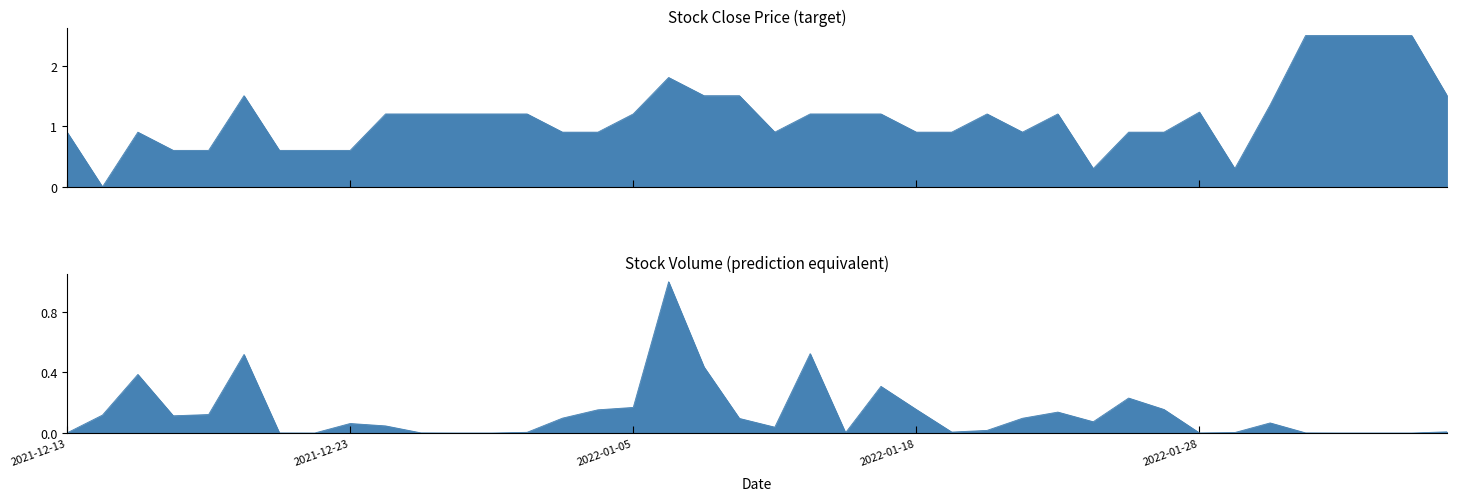

What is the greatest value displayed?

2.5